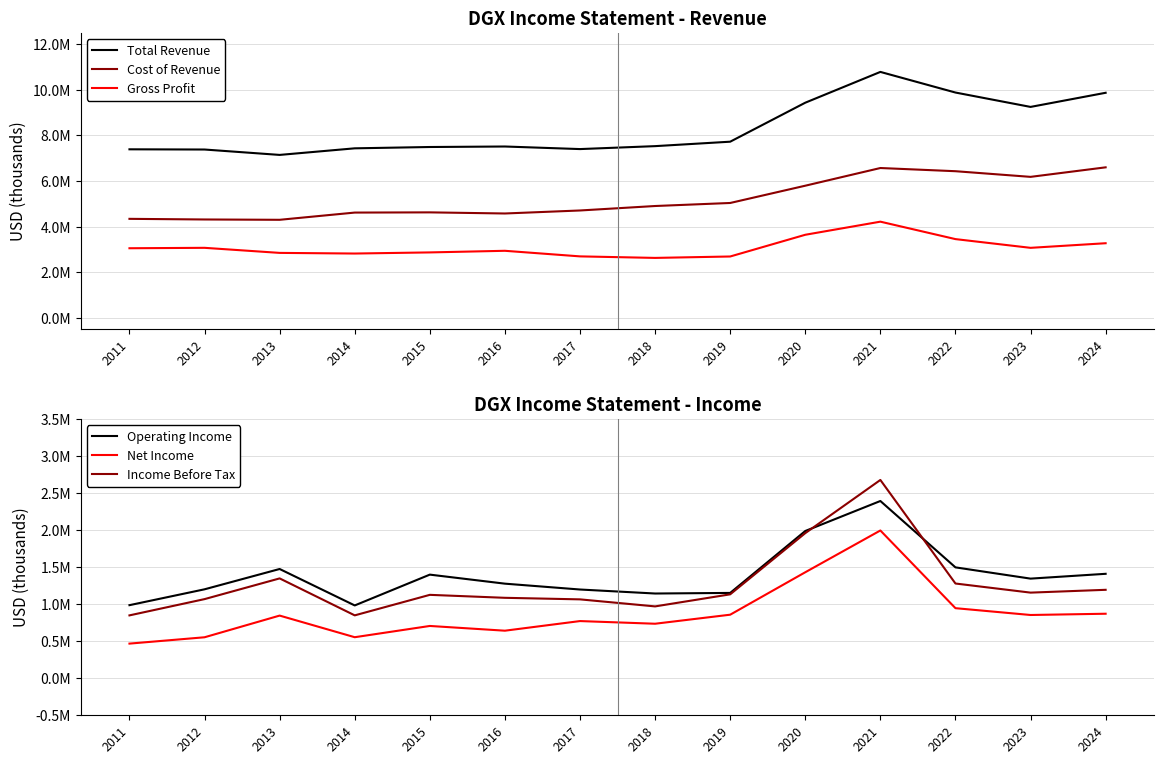

Between 2014 and 2023, which is larger?

2023